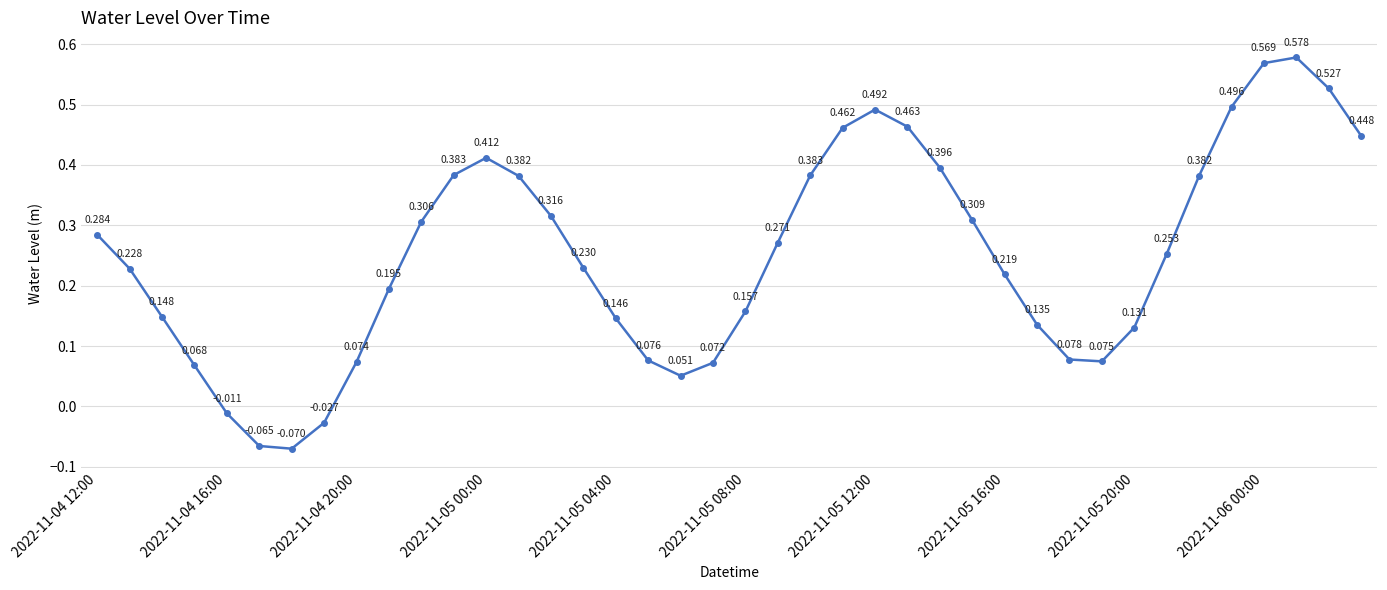

True or false: there are more than 0 points higher than both neighbors.

True